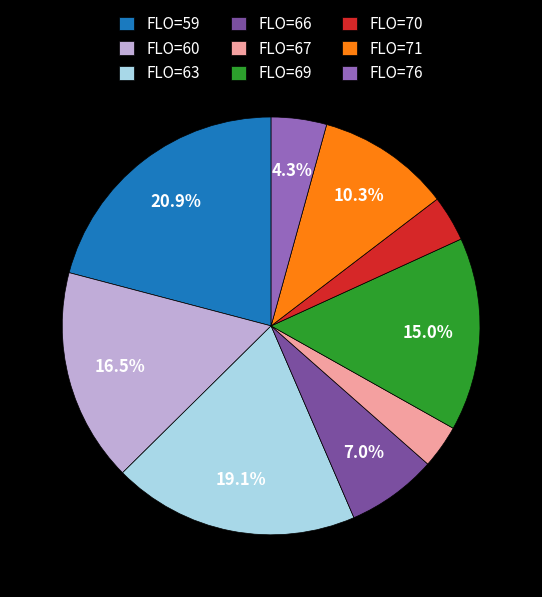

Count the number of slices in the pie.

9